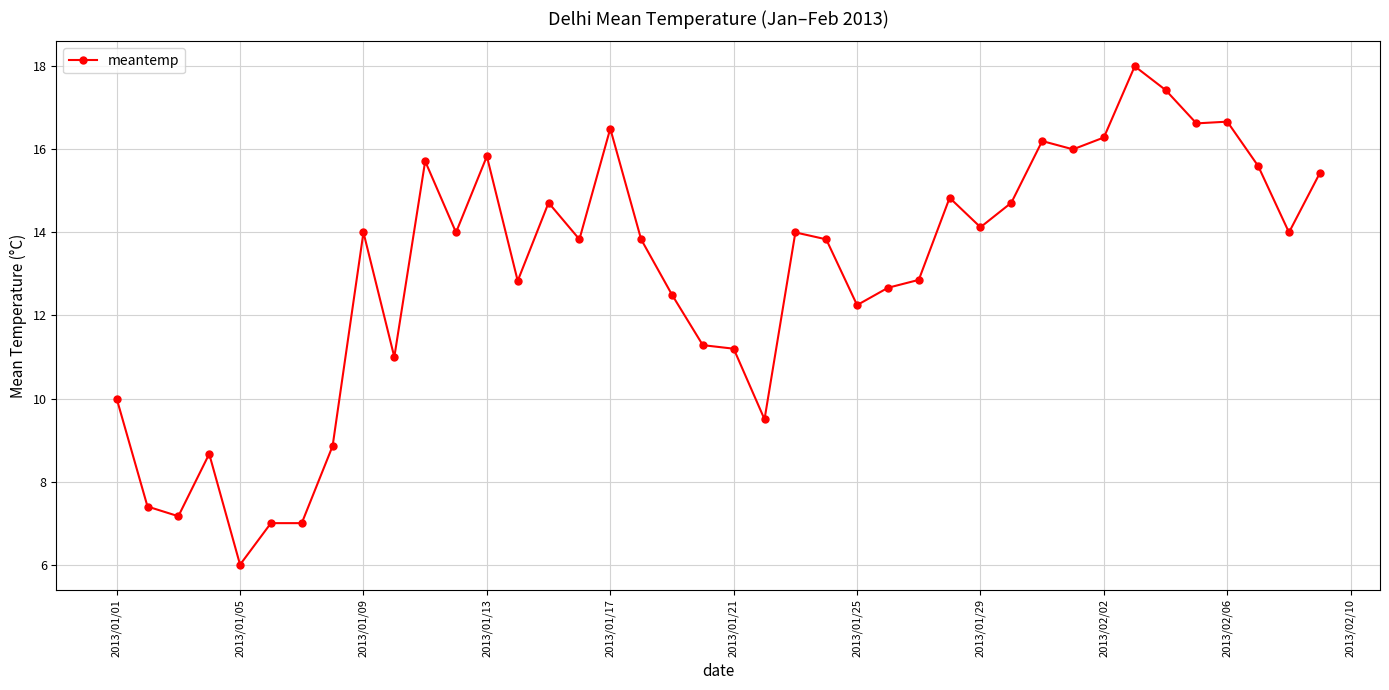

What is the value of the 34th point from the left?

18.0